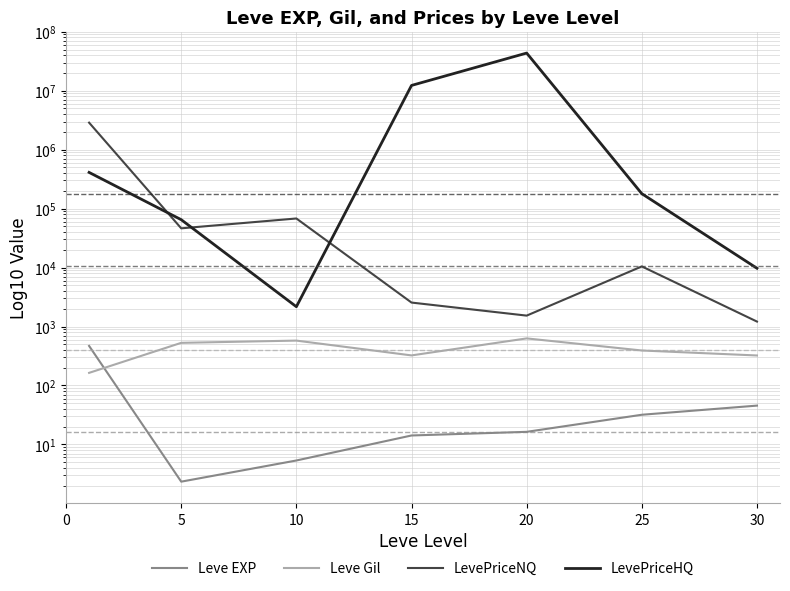

How many lines are shown in the chart?

4